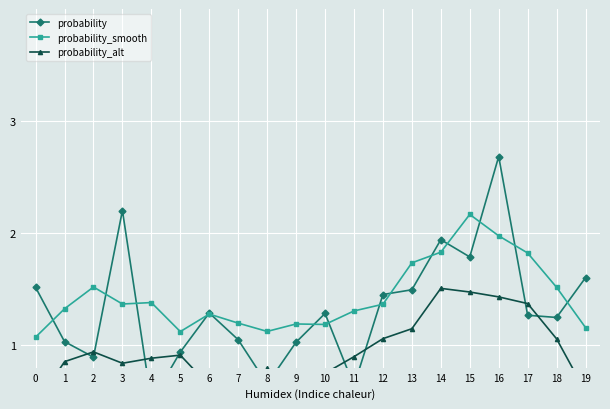

Reading left to right, list all the values displayed in this chart.

probability: 1.5	1.0	0.9	2.2	0.5	0.9	1.3	1.0	0.7	1.0	1.3	0.6	1.5	1.5	1.9	1.8	2.7	1.3	1.2	1.6
probability_smooth: 1.1	1.3	1.5	1.4	1.4	1.1	1.3	1.2	1.1	1.2	1.2	1.3	1.4	1.7	1.8	2.2	2.0	1.8	1.5	1.2
probability_alt: 0.5	0.9	0.9	0.8	0.9	0.9	0.6	0.7	0.8	0.7	0.7	0.9	1.1	1.1	1.5	1.5	1.4	1.4	1.1	0.6